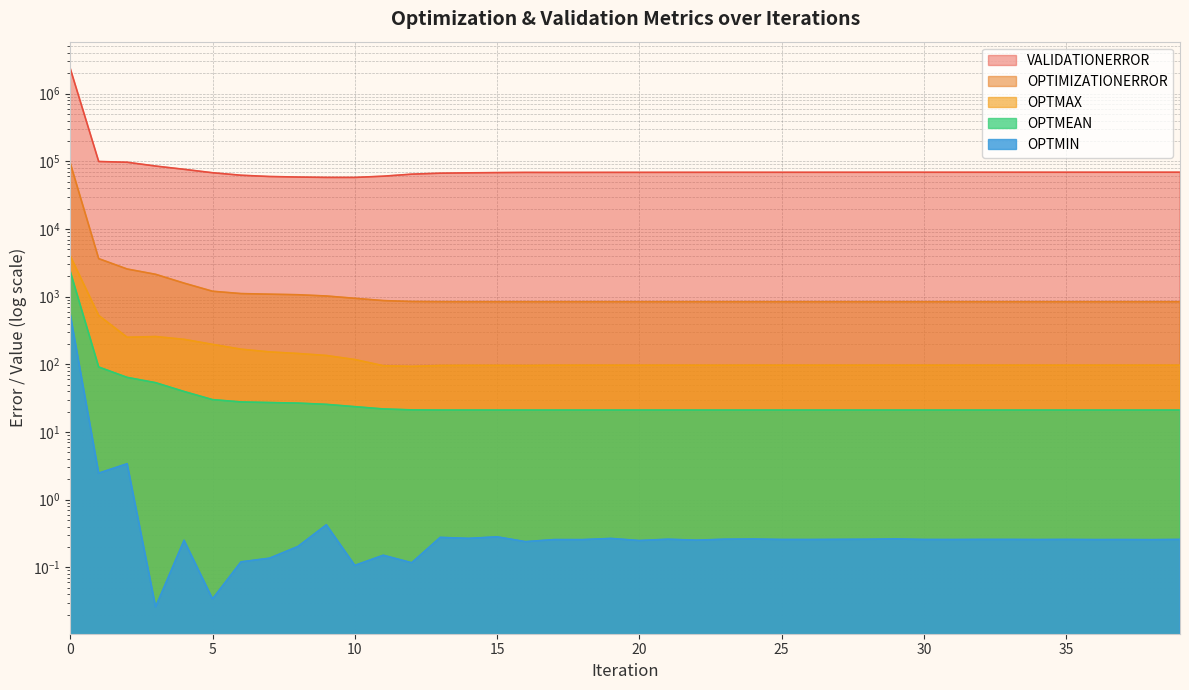

Between 1 and 27, which is larger?

1